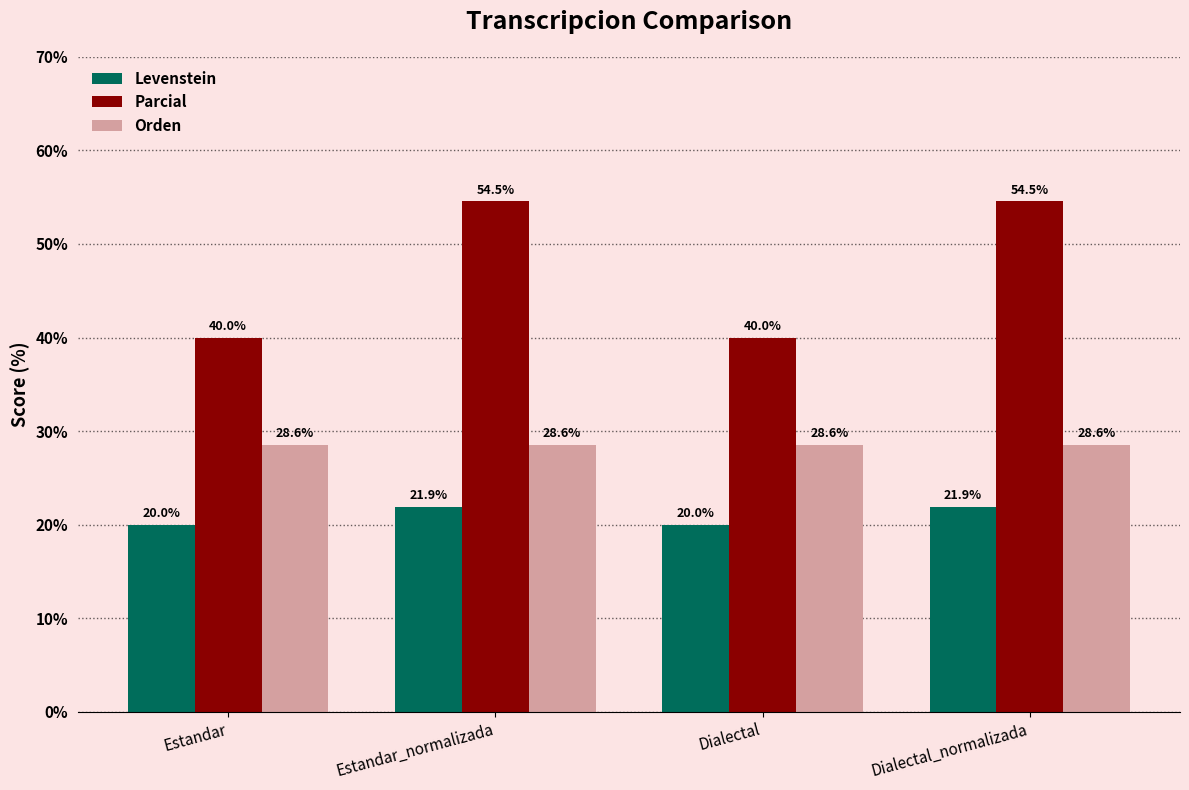

Where does the Parcial series first go above 54?

Estandar_normalizada